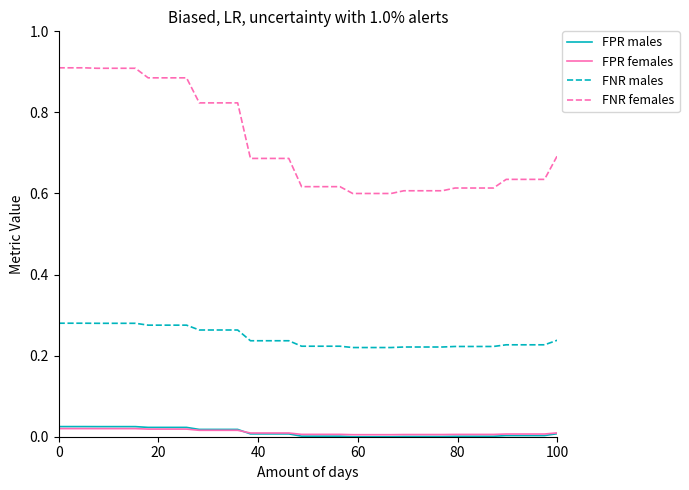

Which series has the largest total across all categories?

FNR females